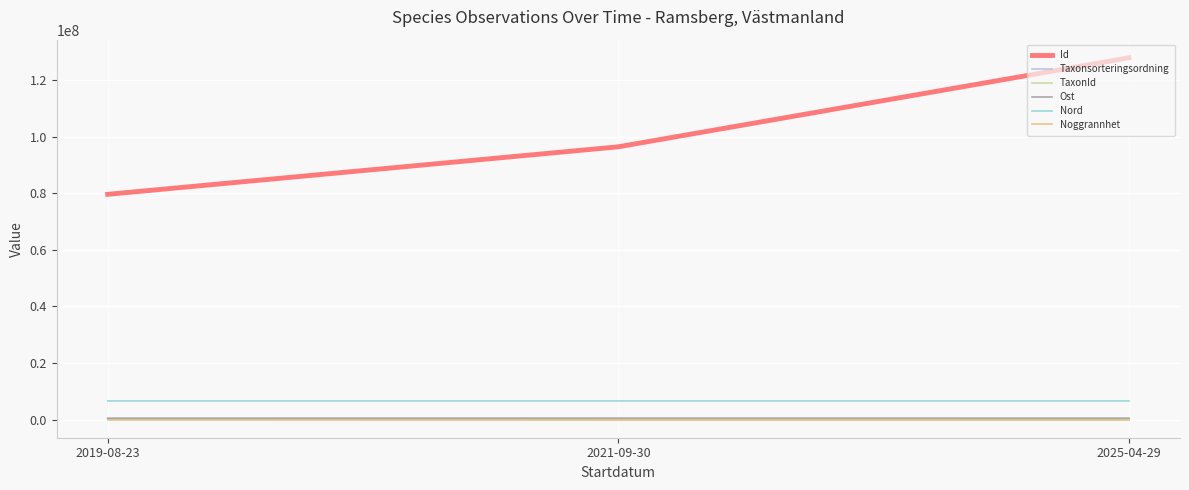

Reading left to right, list all the values displayed in this chart.

Id: 79651925.0	96456353.0	127935625.0
Taxonsorteringsordning: 104404.0	87997.0	91484.0
TaxonId: 221849.0	1596.0	5442.0
Ost: 522752.5	522942.4	522914.0
Nord: 6609294.0	6609236.4	6609154.0
Noggrannhet: 32.0	25.0	10.0